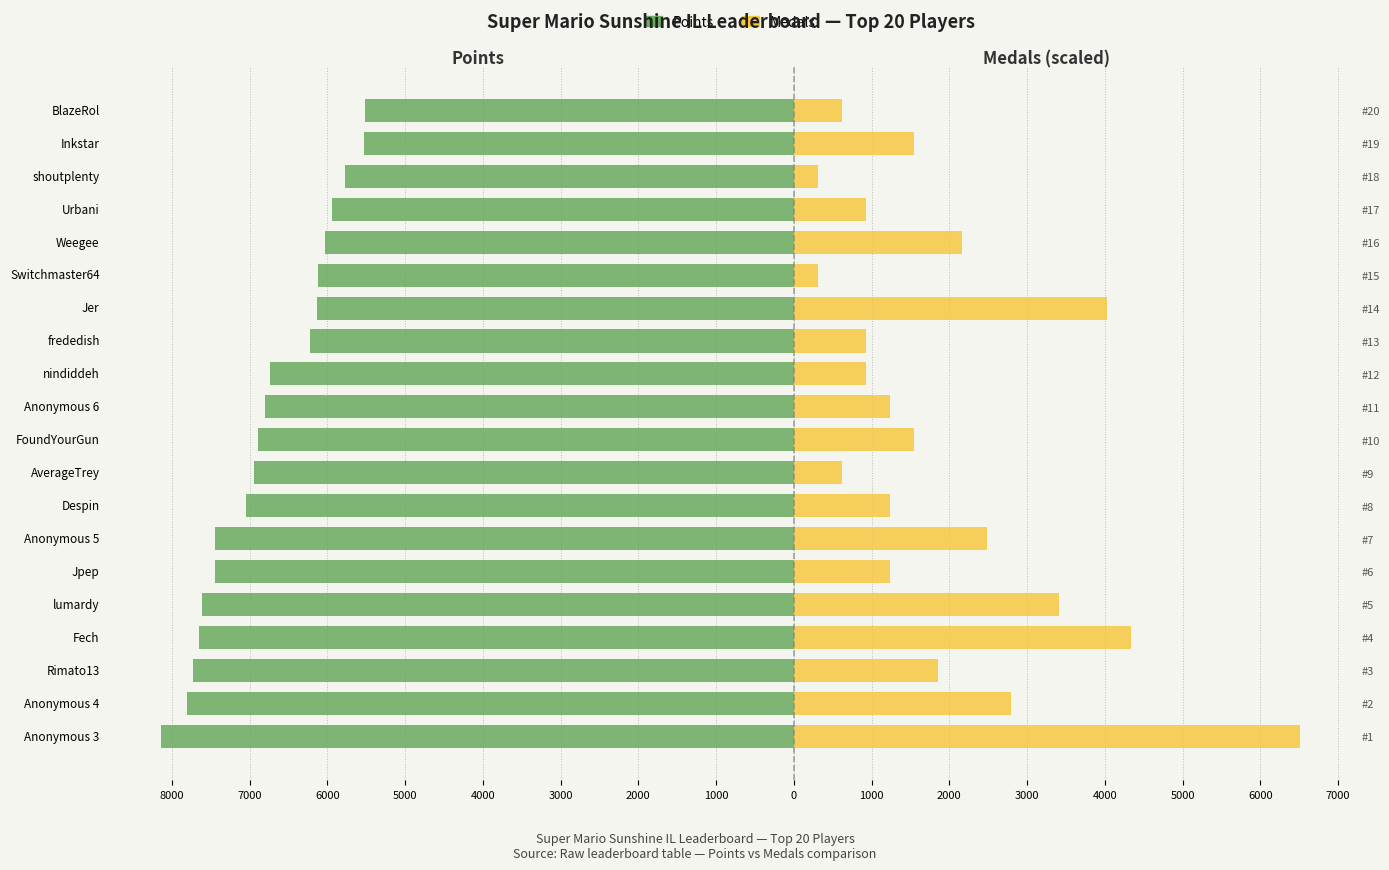

What is the difference between the highest and lowest values at 7000?

10598.5